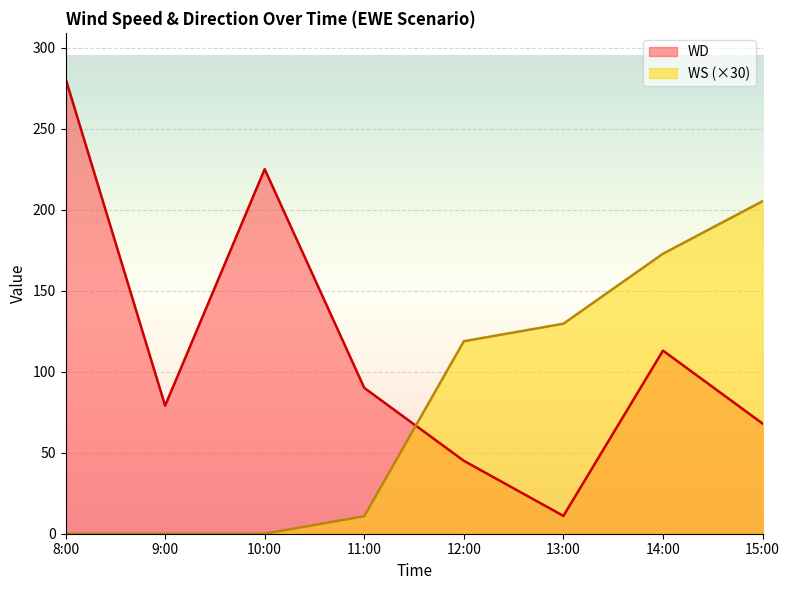

What is the difference between the maximum and minimum values in the WD series?

270.0